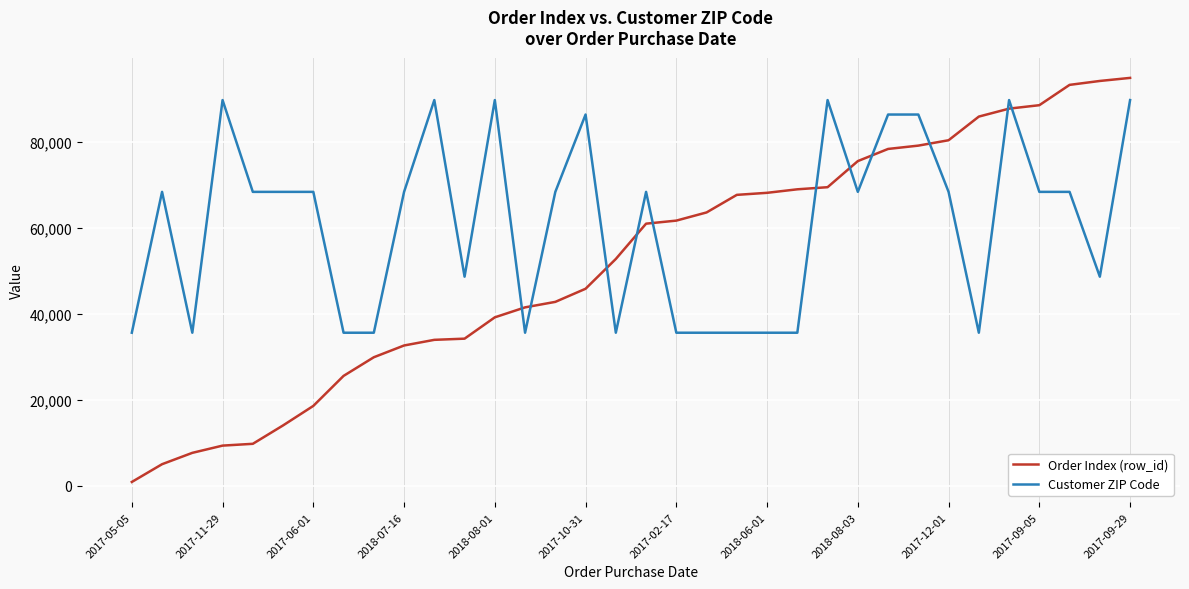

What is the difference between the maximum and minimum values in the Order Index (row_id) series?

94155